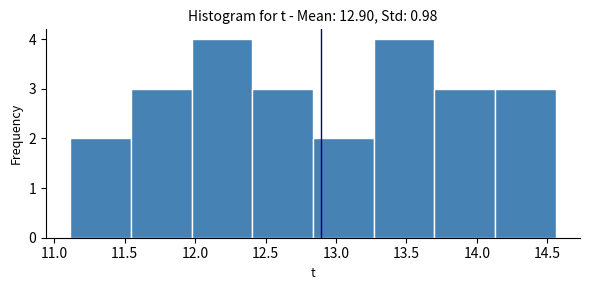

Reading left to right, list every bar in this chart as the range it spans on the x-axis followed by its height. Neither the bar edges nor the heights are printed on the chart, so give them approximately, as read against the axes.

11.10 to 11.55: 2
11.55 to 12.00: 3
12.00 to 12.40: 4
12.40 to 12.85: 3
12.85 to 13.25: 2
13.25 to 13.70: 4
13.70 to 14.15: 3
14.15 to 14.55: 3